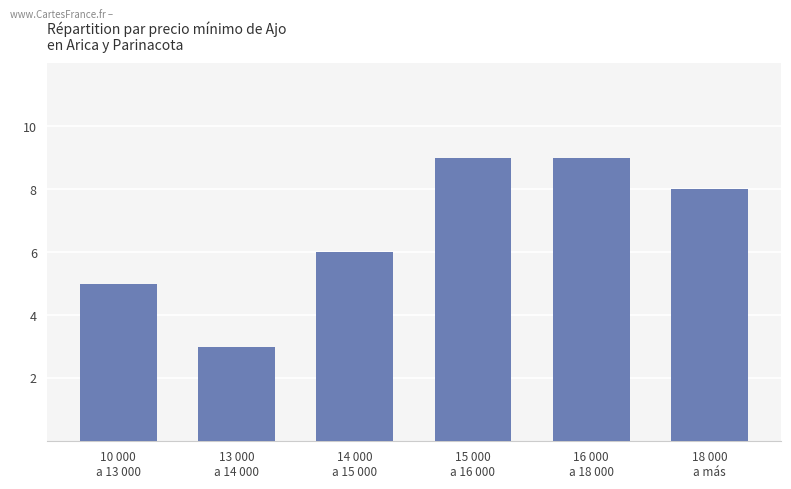

What is the change in value from 14 000
a 15 000 to 18 000
a más?

+2